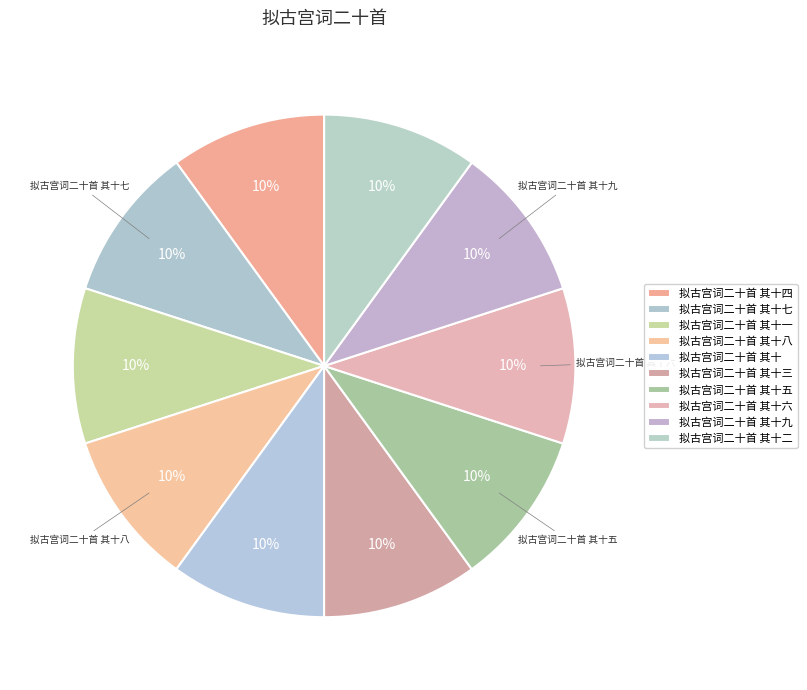

Do 拟古宫词二十首 其十七 and 拟古宫词二十首 其十九 together represent more than half of the pie?

No